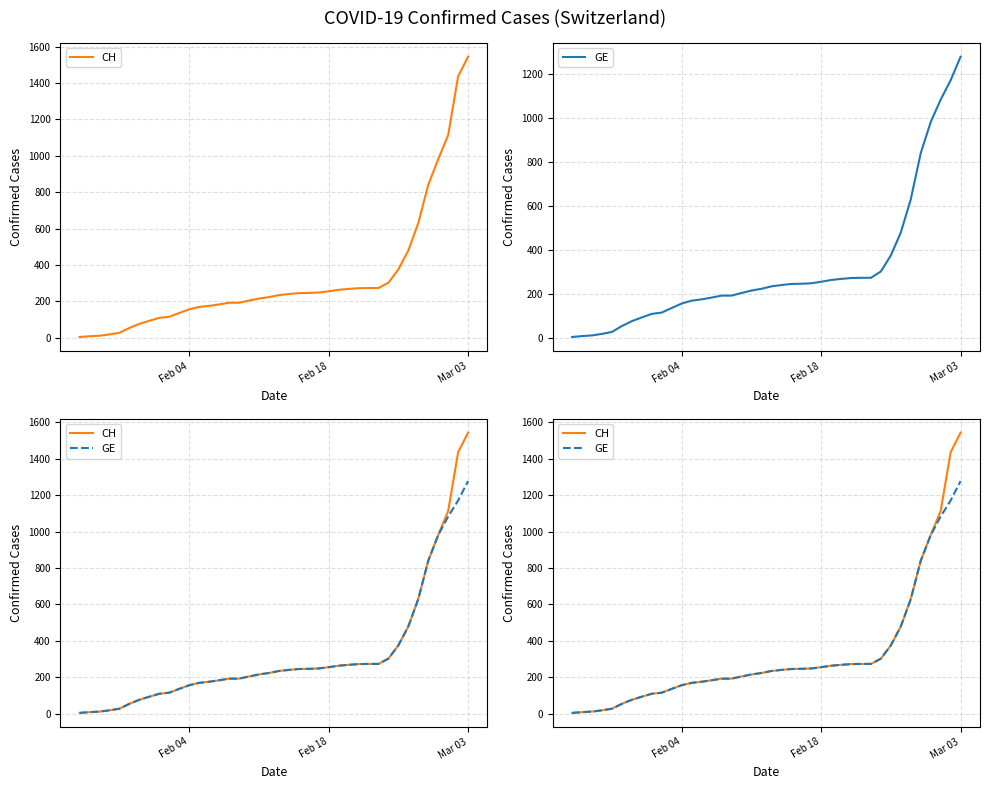

True or false: CH and GE cross at least once.

False